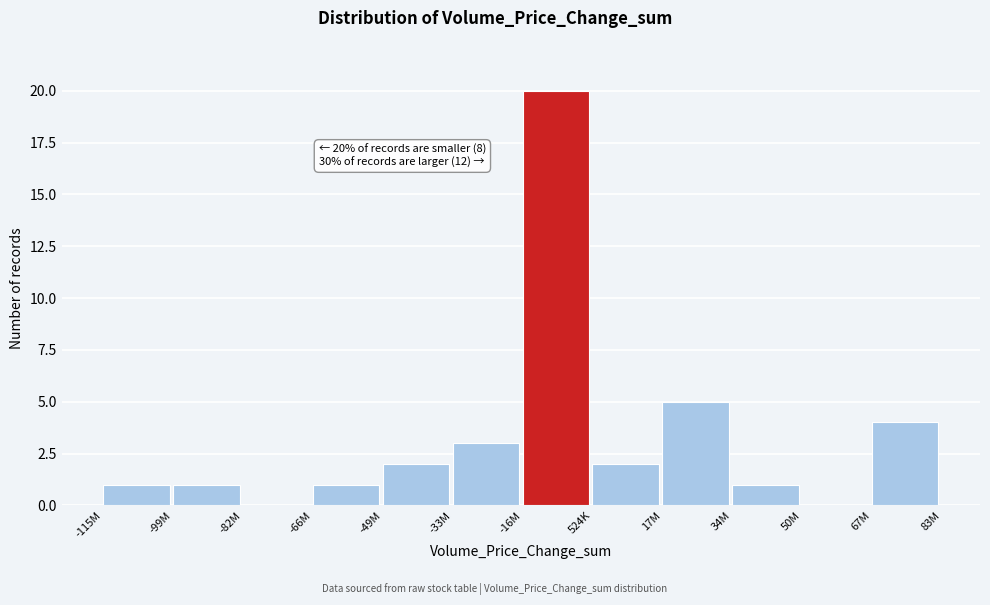

Reading right to left, list all the values displayed in this chart.

67M=4	50M=0	34M=1	17M=5	524K=2	-16M=20	-33M=3	-49M=2	-66M=1	-82M=0	-99M=1	-115M=1